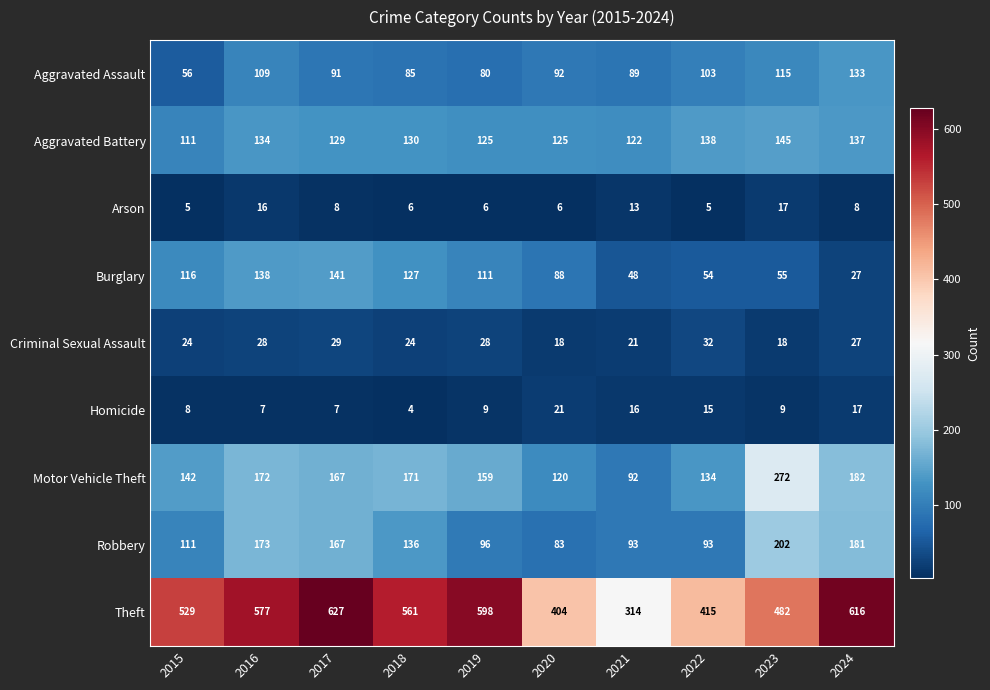

What is the total value across all series at 2021?

808